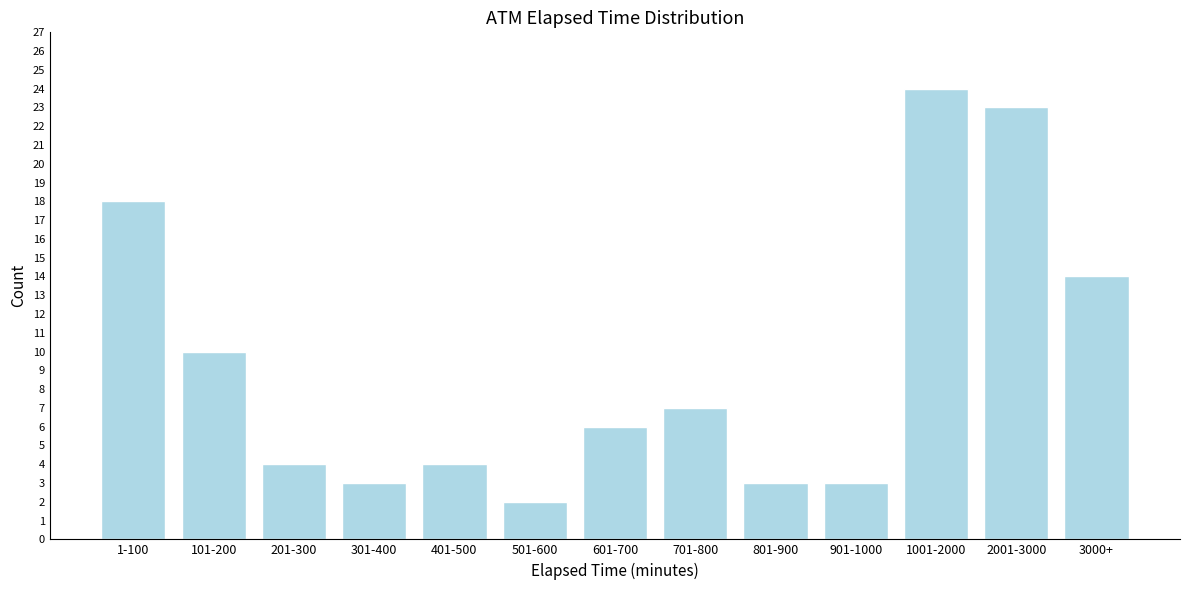

Reading right to left, extract all data points from this chart.

3000+=14	2001-3000=23	1001-2000=24	901-1000=3	801-900=3	701-800=7	601-700=6	501-600=2	401-500=4	301-400=3	201-300=4	101-200=10	1-100=18